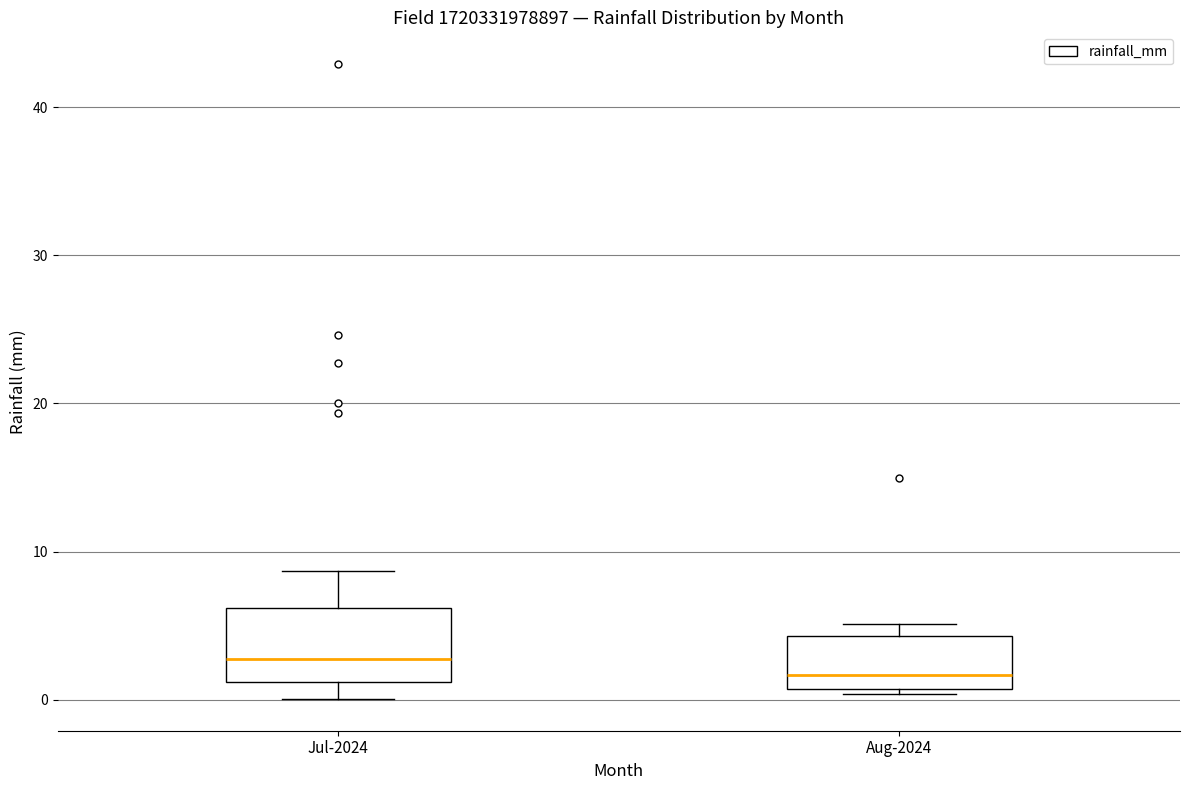

Which box is the tallest, from its lower edge to its upper edge?

Jul-2024